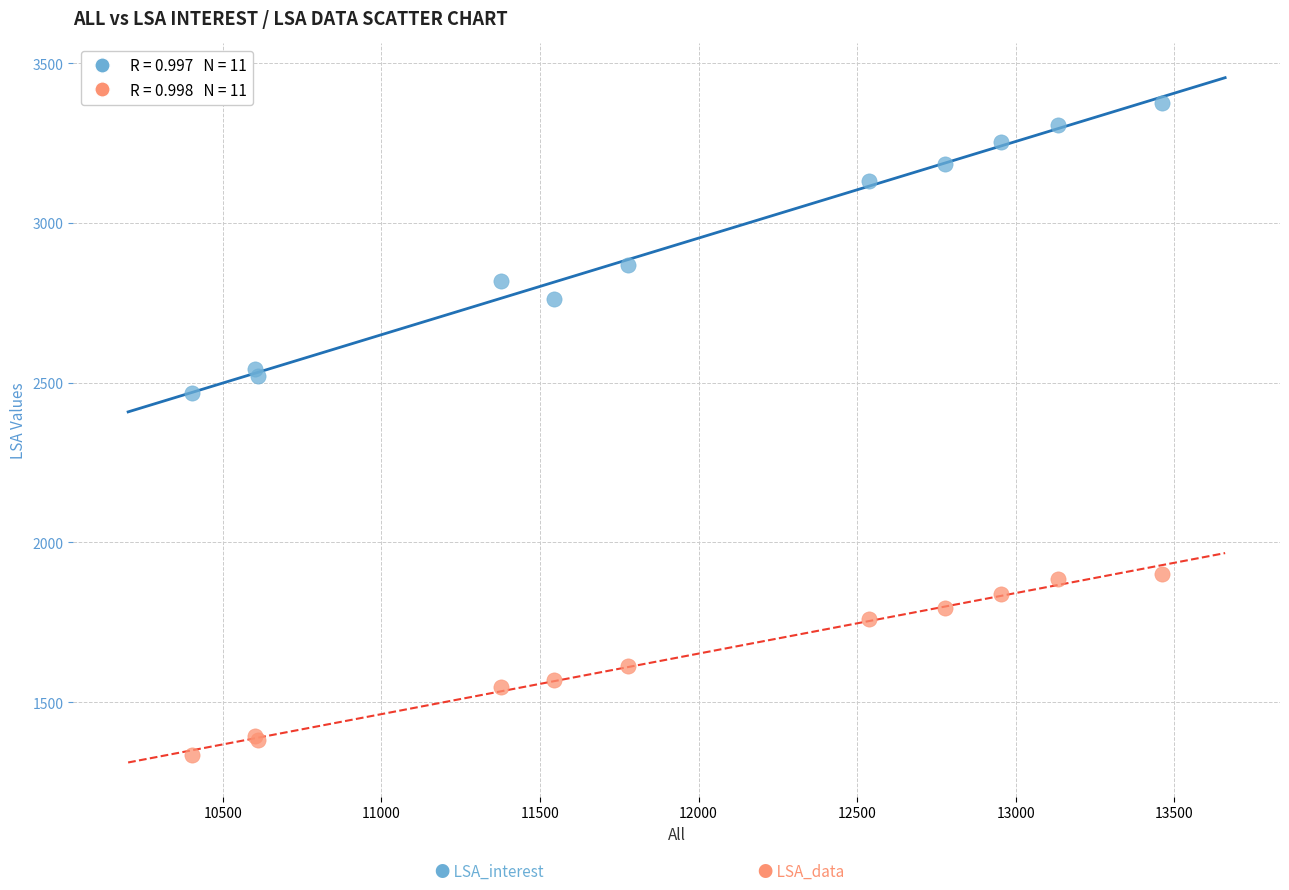

Across all series, what Y value is closest to 2355?

2467